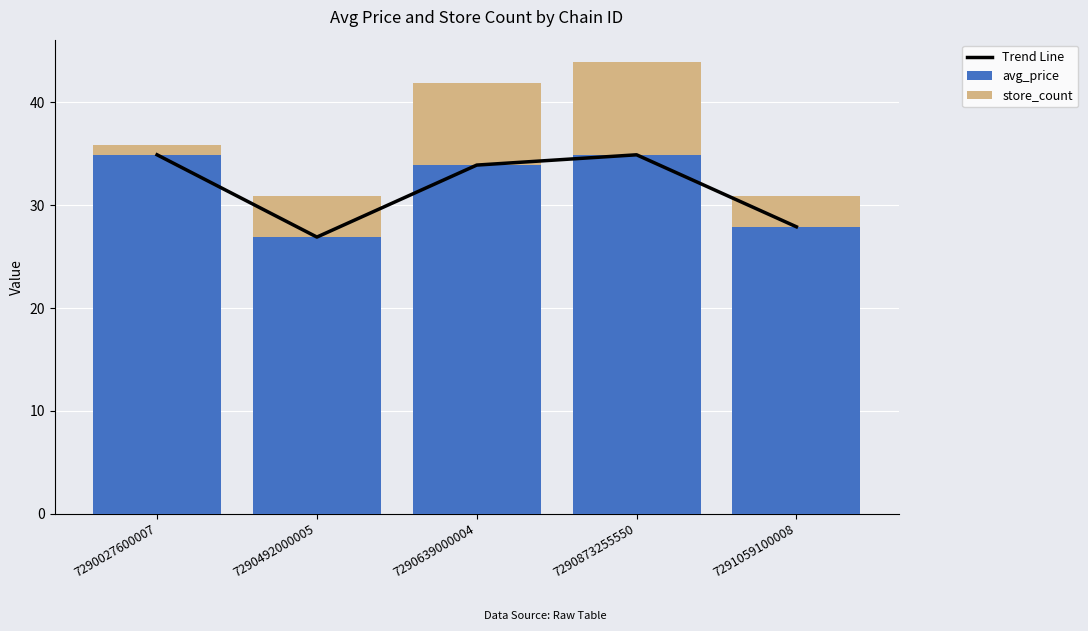

How many data points in Trend Line are less than 33?

2